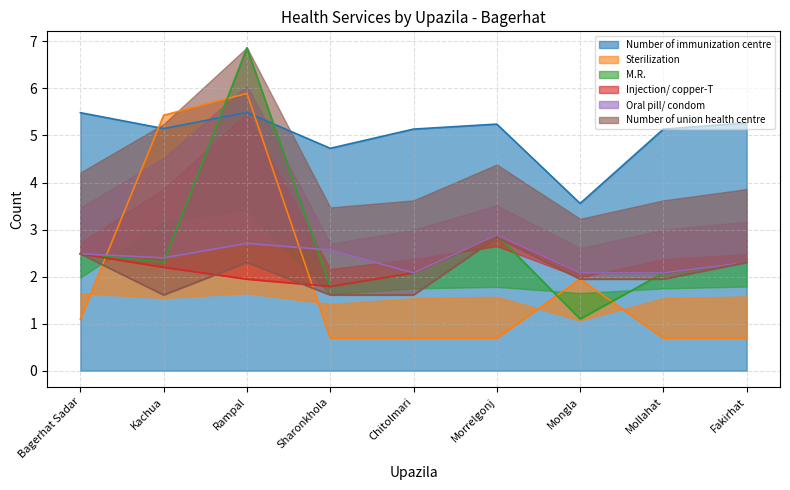

True or false: Oral pill/ condom has a value of 2.1 at Mollahat.

True